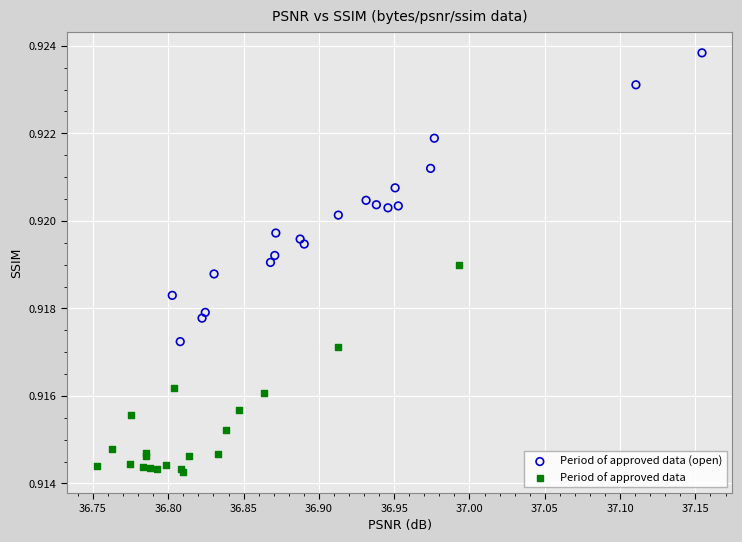

Which series has the largest Y range (max minus min)?

Period of approved data (open)